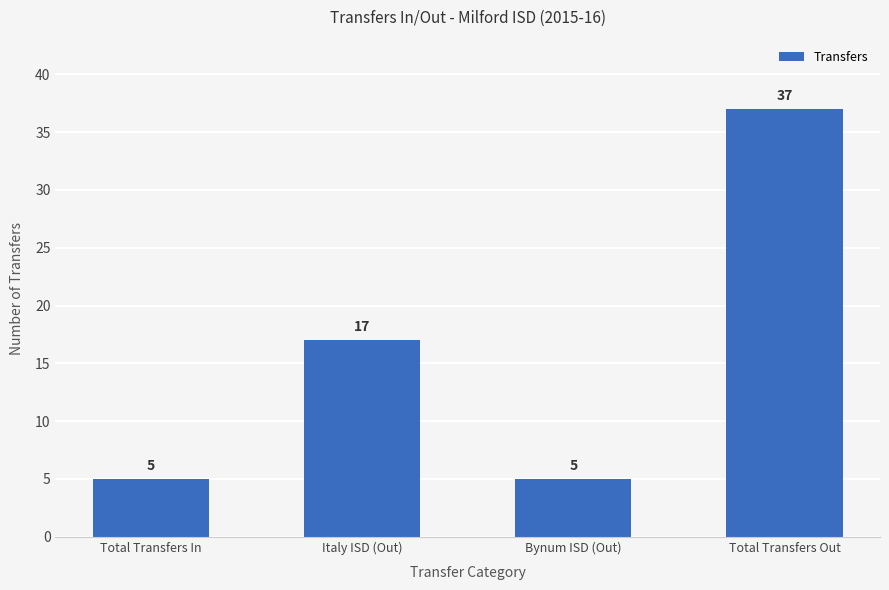

Approximately how many times larger is the value at Bynum ISD (Out) compared to Italy ISD (Out)?

0.3